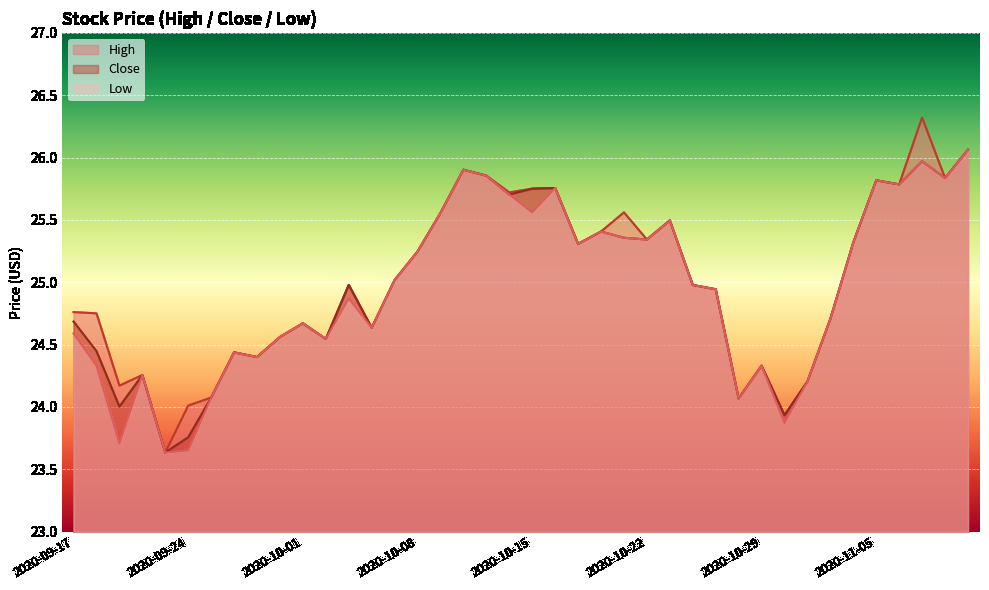

The value of Low at 2020-09-21 is 23.7. True or false?

True